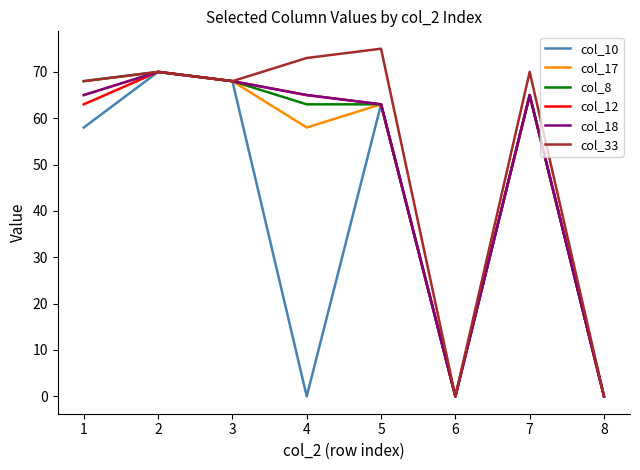

How many interior local peaks does the col_17 series have?

3